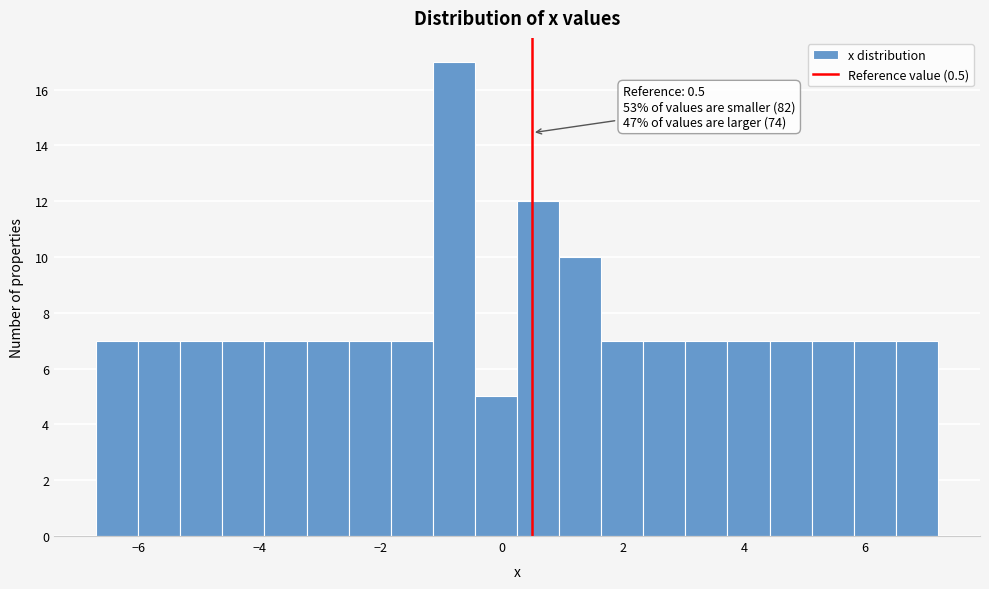

Around what value on the x-axis is the tallest bar? Give the approximate position of its centre, as read against the axis.

-0.8